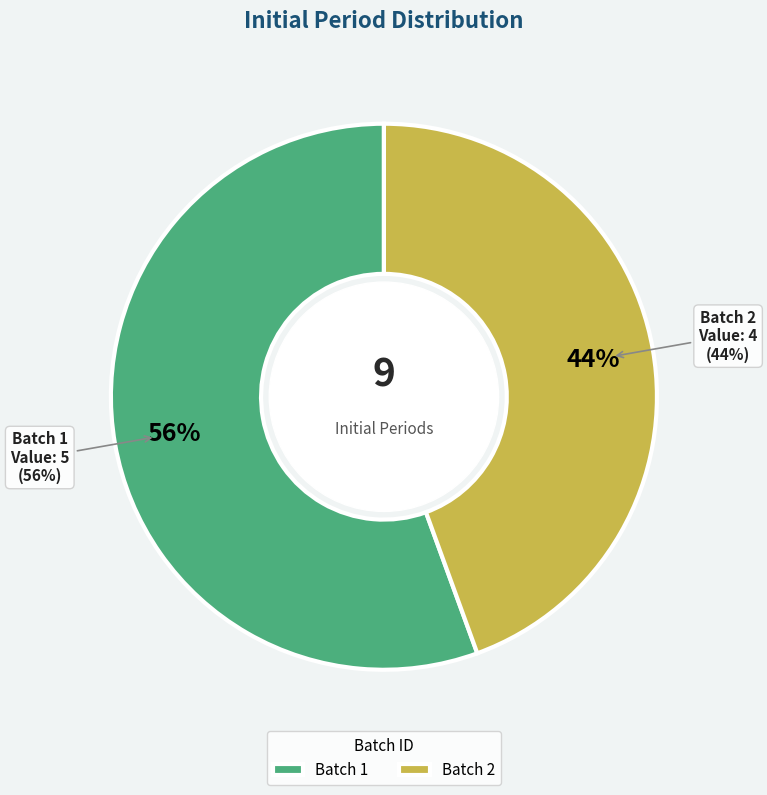

Count the number of slices in the pie.

2